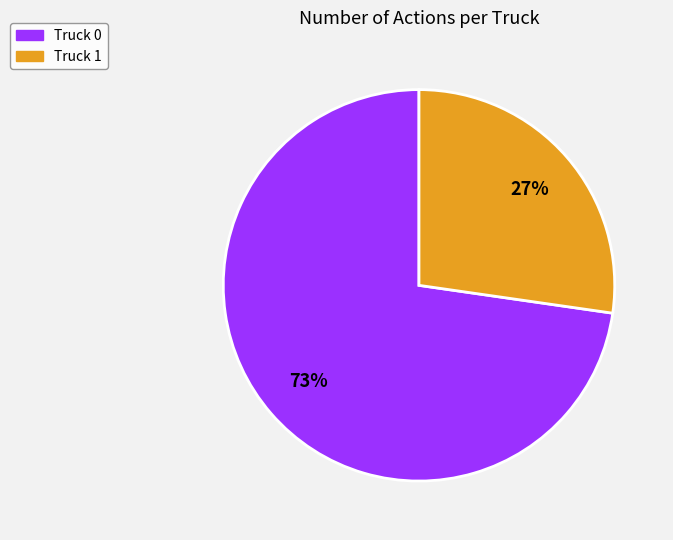

Is there any slice that represents more than half of the pie?

Yes